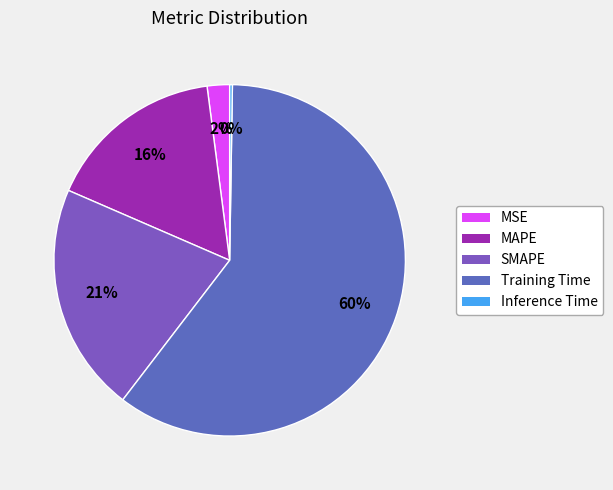

Rank the categories by value from lowest to highest.

Inference Time, MSE, MAPE, SMAPE, Training Time